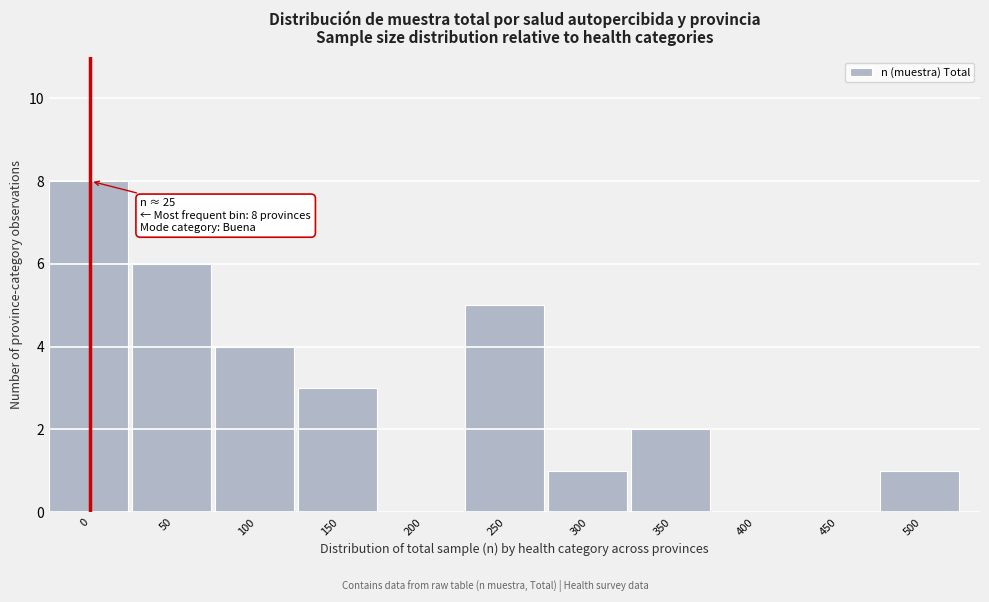

Reading left to right, extract all data points from this chart.

0=8	50=6	100=4	150=3	200=0	250=5	300=1	350=2	400=0	450=0	500=1